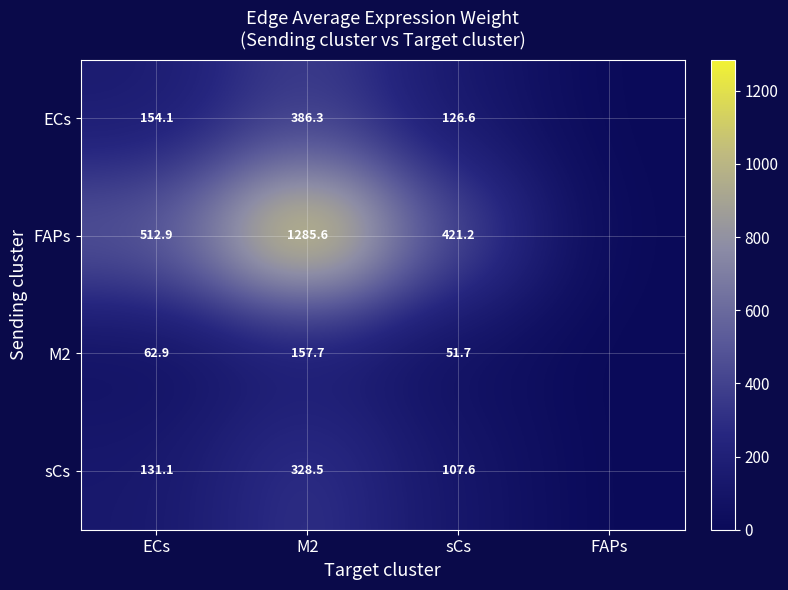

What is the spread (max minus min) of values at ECs?

450.0